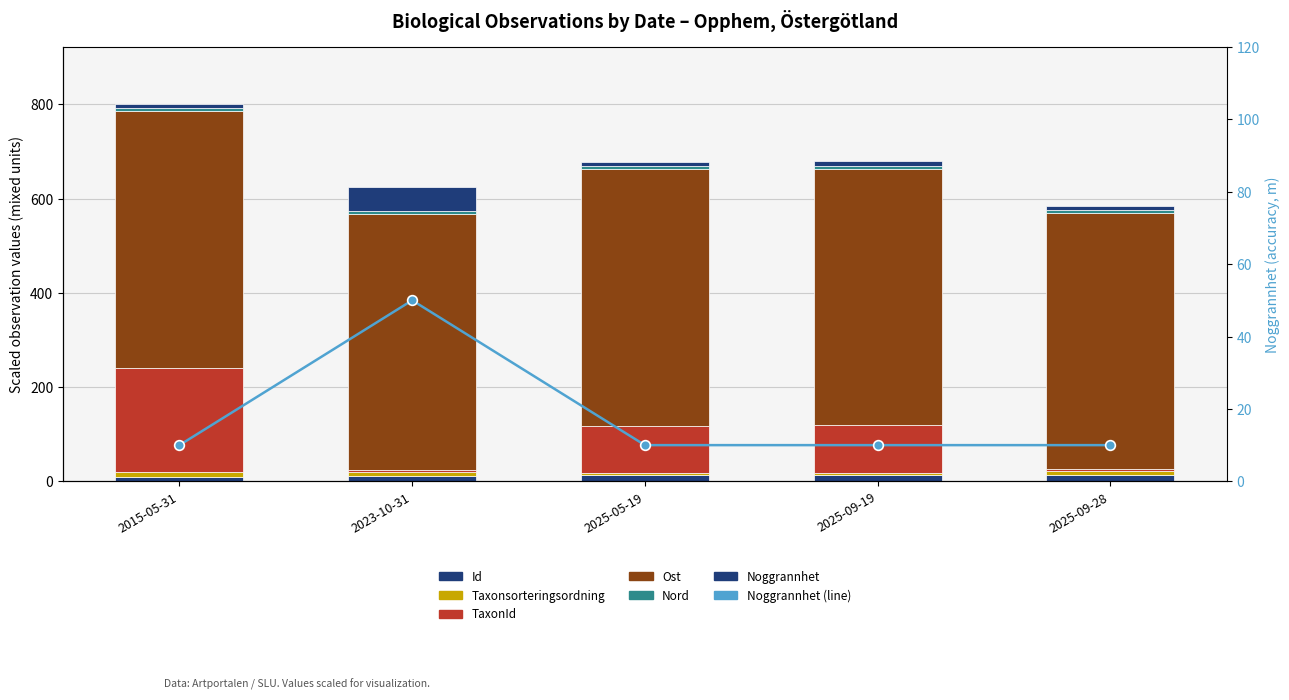

Reading left to right, extract all data points from this chart.

Id: 9.7	11.3	12.5	12.9	12.9
Taxonsorteringsordning: 9.6	8.7	5.7	5.8	9.1
TaxonId: 222.1	4.4	100.1	100.0	3.2
Ost: 543.8	543.9	543.8	543.8	543.5
Nord: 6.4	6.4	6.4	6.4	6.4
Noggrannhet: 10.0	50.0	10.0	10.0	10.0